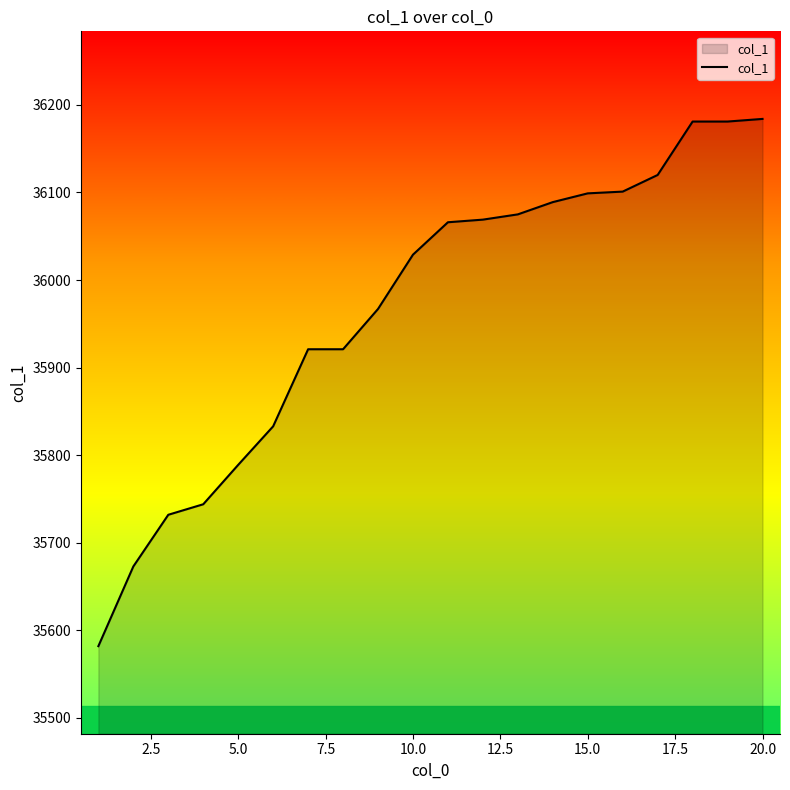

What is the minimum value shown in the chart?

35582